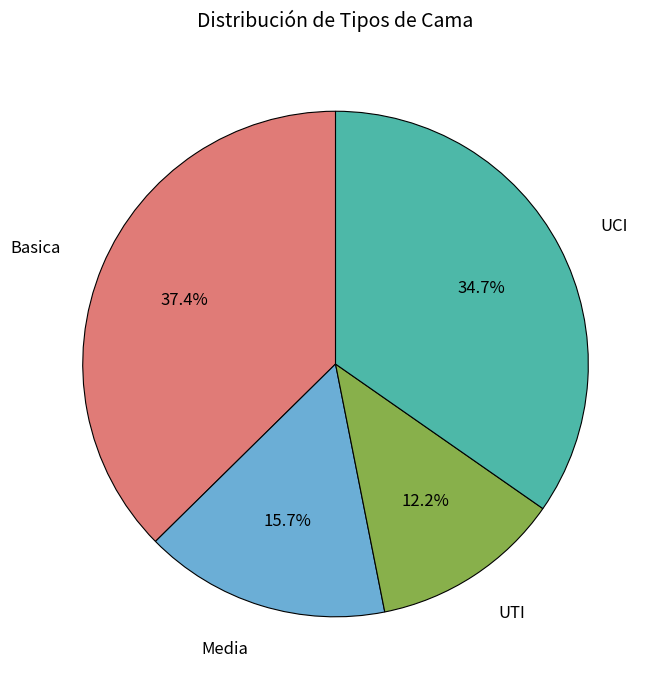

To the nearest percent, what portion does UTI represent?

12%